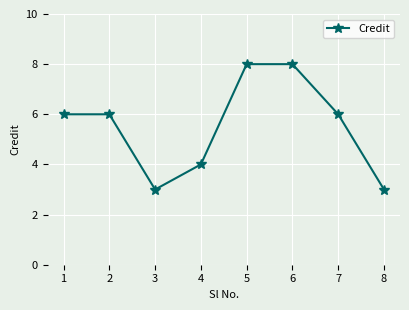

Does the chart display data point markers on the line(s)?

Yes